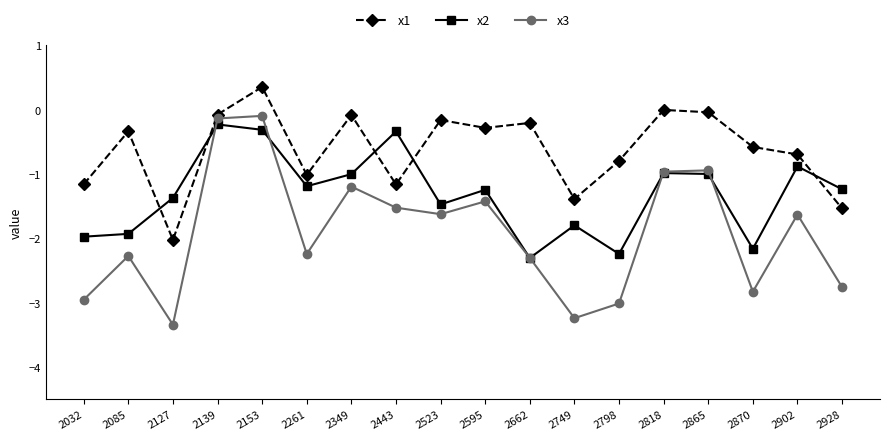

At which category is the sum across all series the highest?

2153